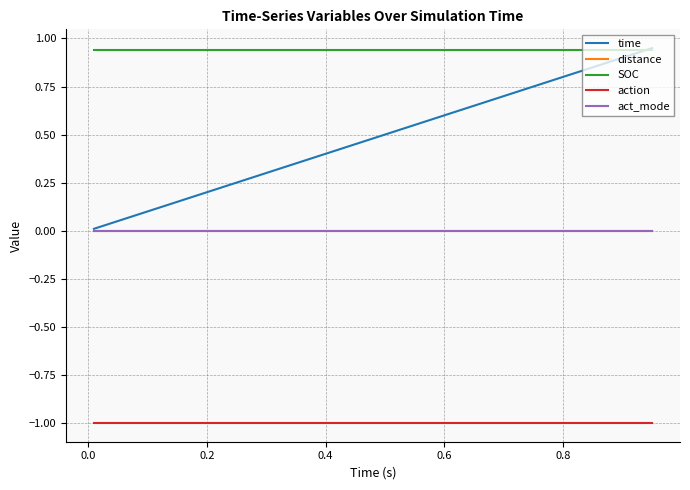

What is the difference between the maximum and minimum values in the time series?

0.9